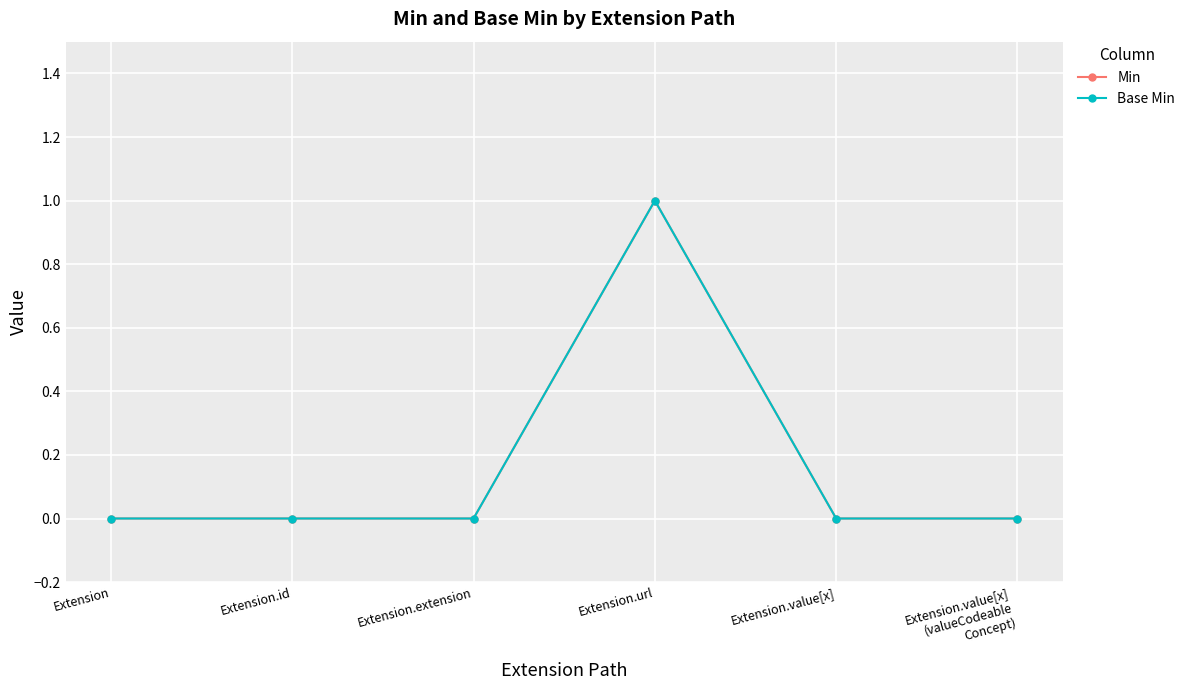

At Extension, list the series in order from smallest to largest.

Min, Base Min